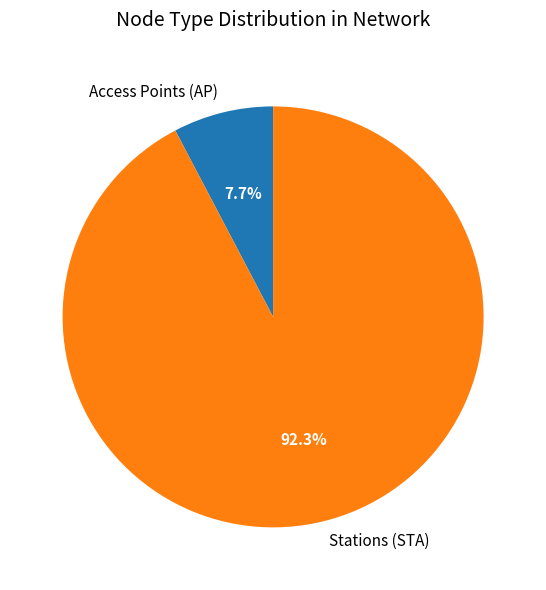

Combined, what portion of the pie is Stations (STA) and Access Points (AP)?

100.0%